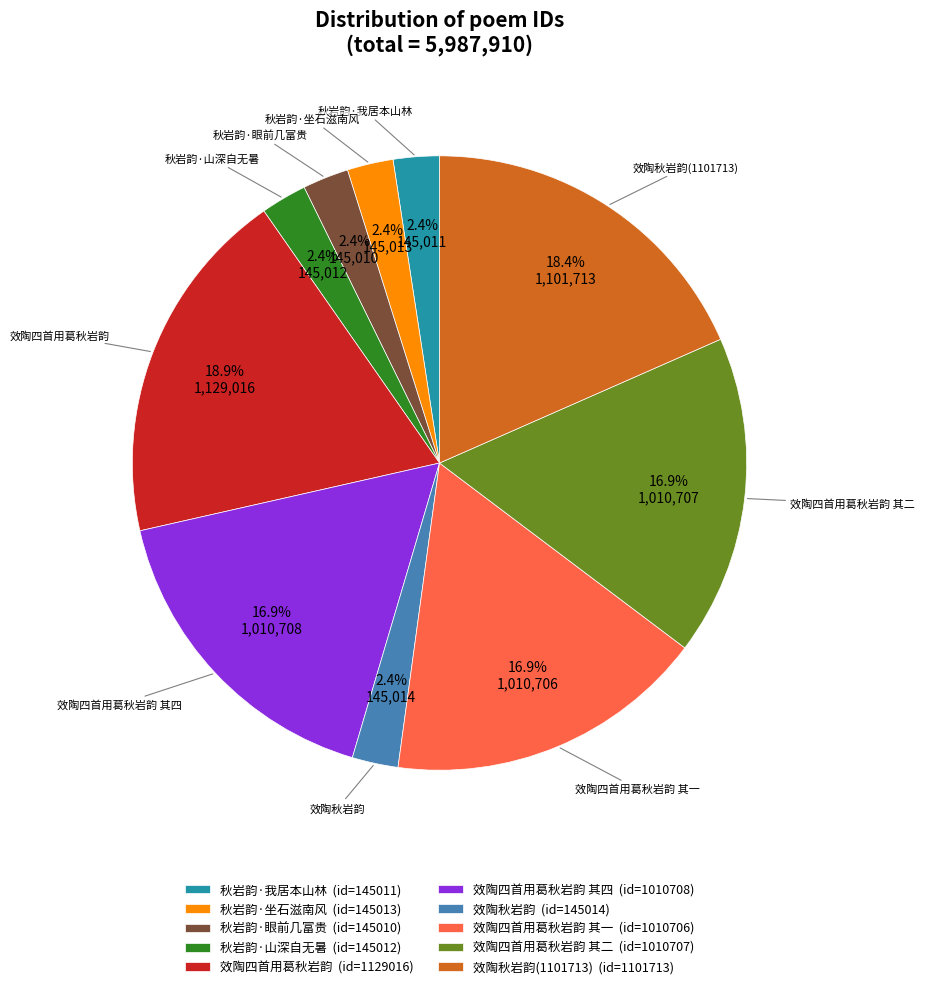

To the nearest percent, what is the average slice percentage?

10%